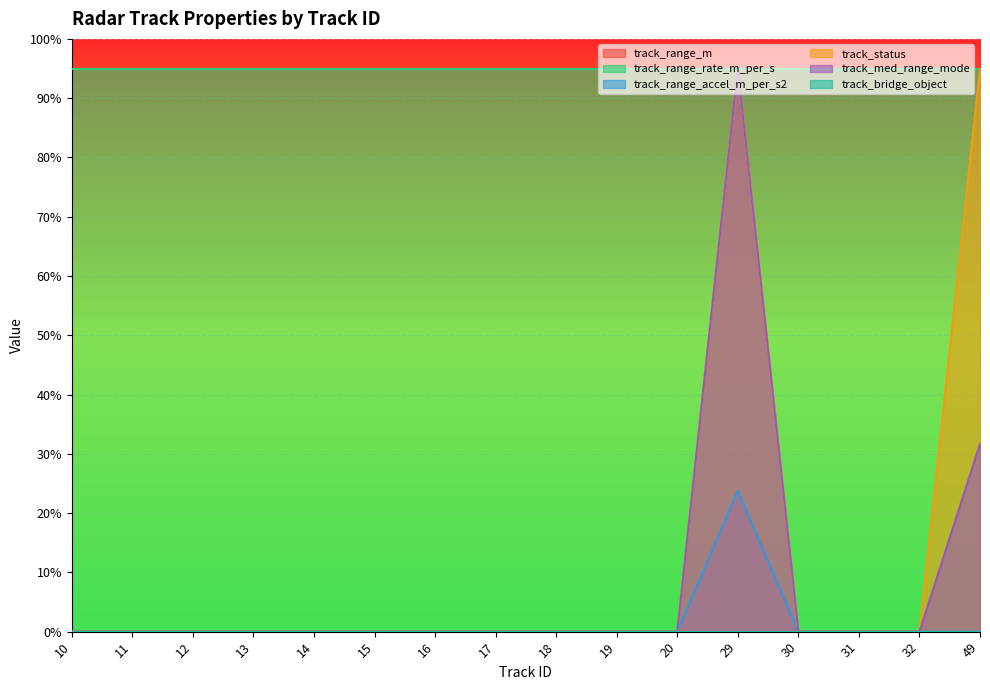

What is the maximum value for track_med_range_mode?

95.0